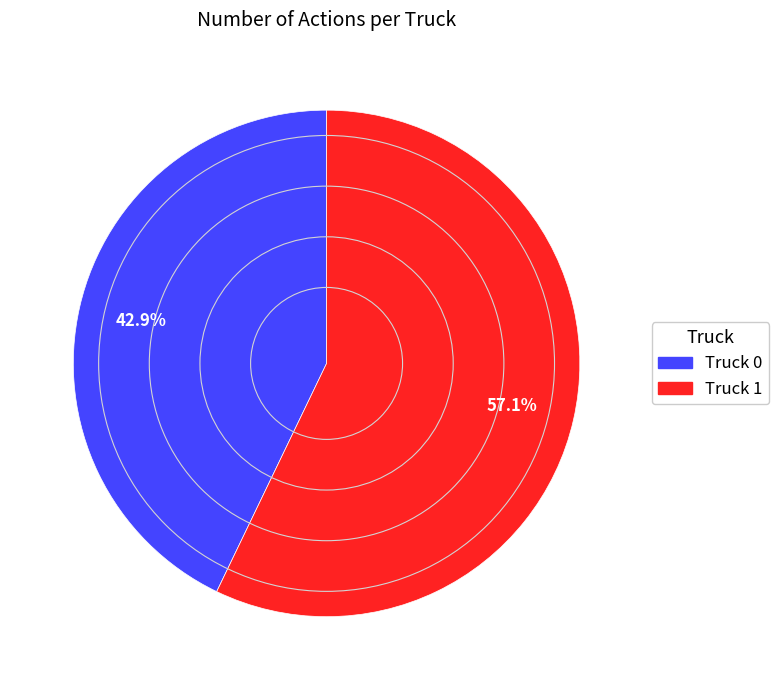

Combined, what portion of the pie is Truck 1 and Truck 0?

100.0%